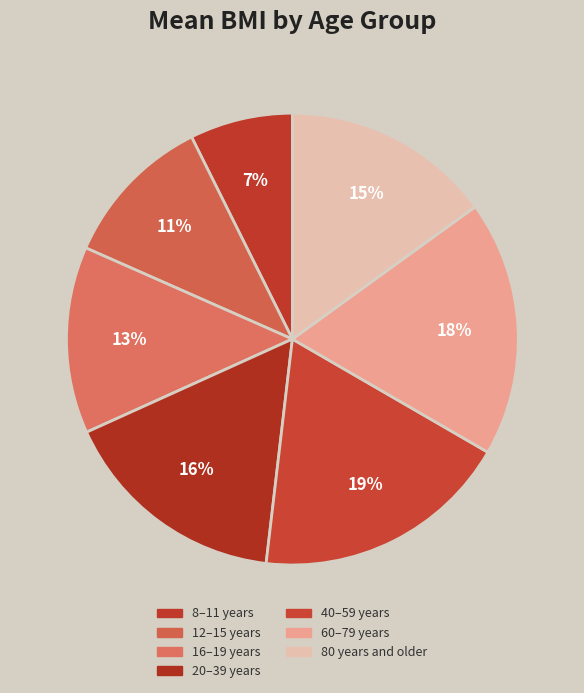

To the nearest percent, what is the difference between the 8–11 years and 60–79 years slice percentages?

11%